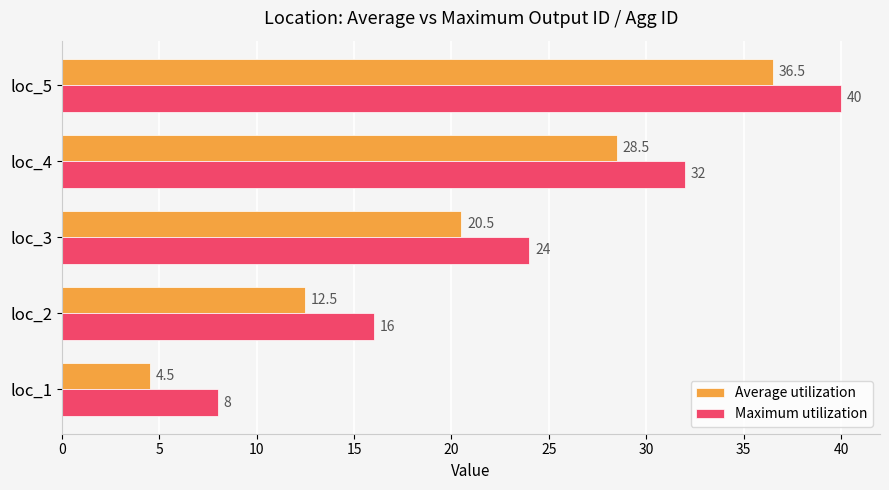

The Maximum utilization series shows 12.6 at loc_1. True or false?

False